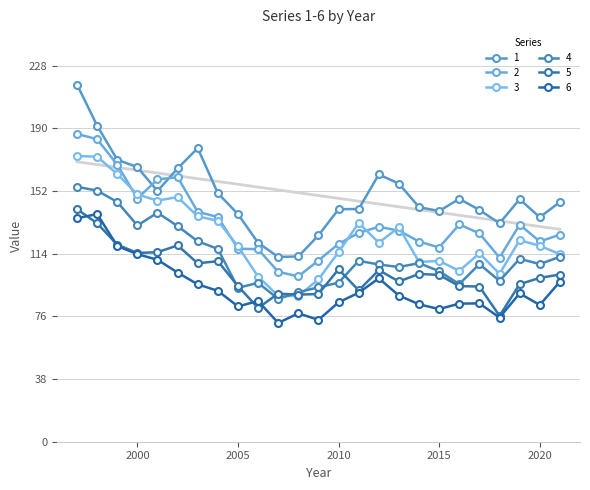

Is this an area chart (filled region under the line)?

No